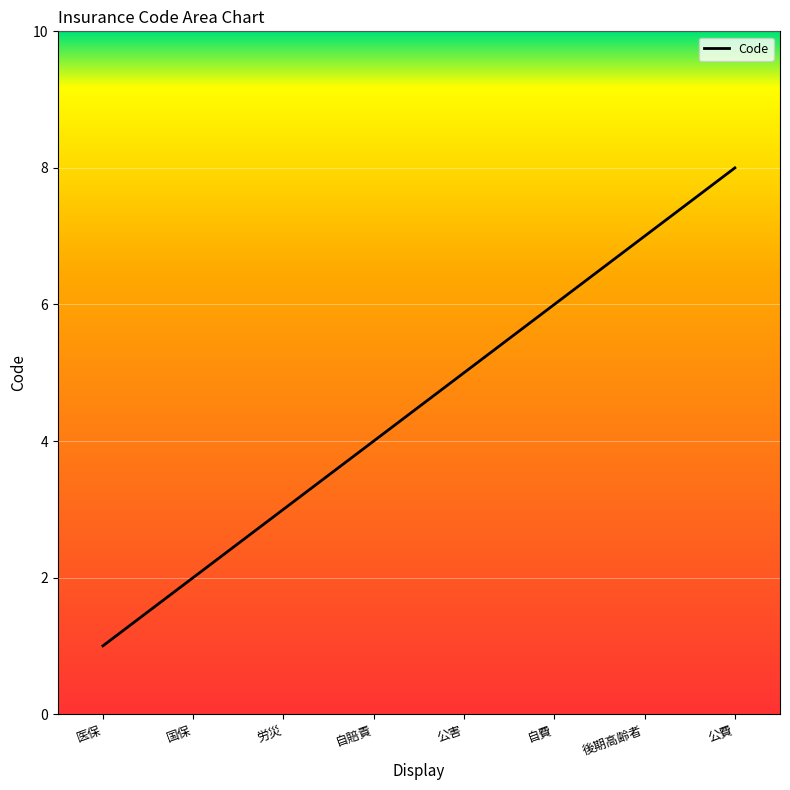

How many lines are shown in the chart?

1